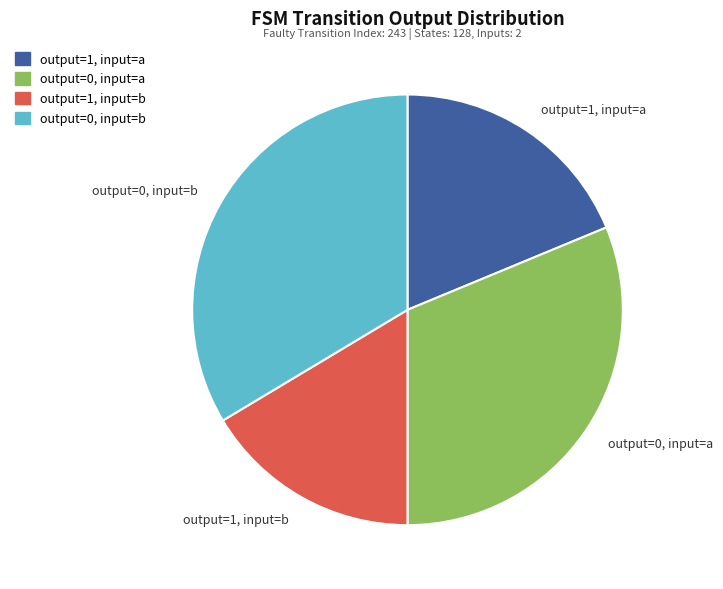

Is the sum of output=1, input=a and output=0, input=b greater than half?

Yes